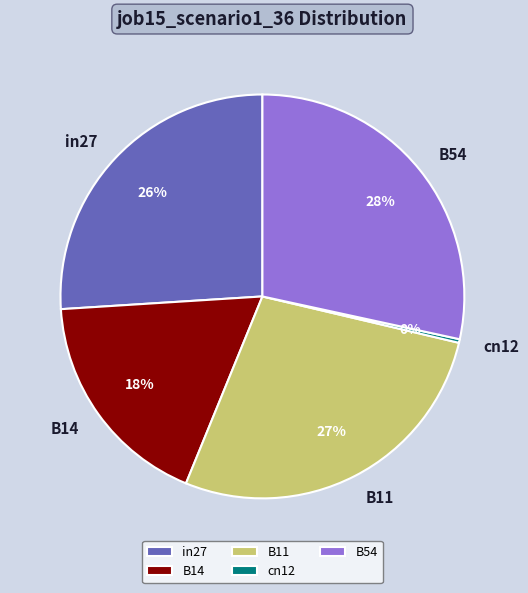

Which has a higher value, B54 or B14?

B54